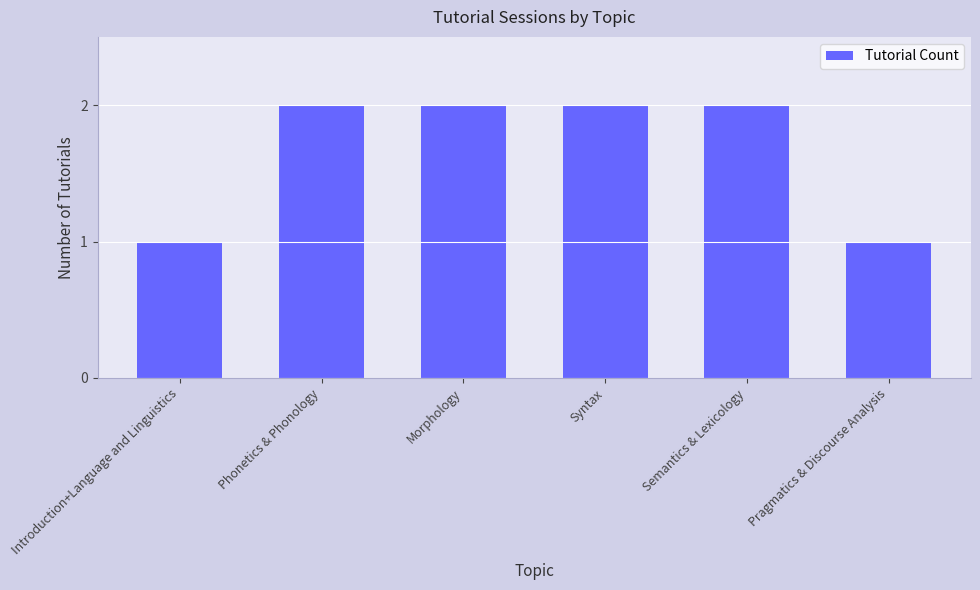

What is the minimum value shown in the chart?

1